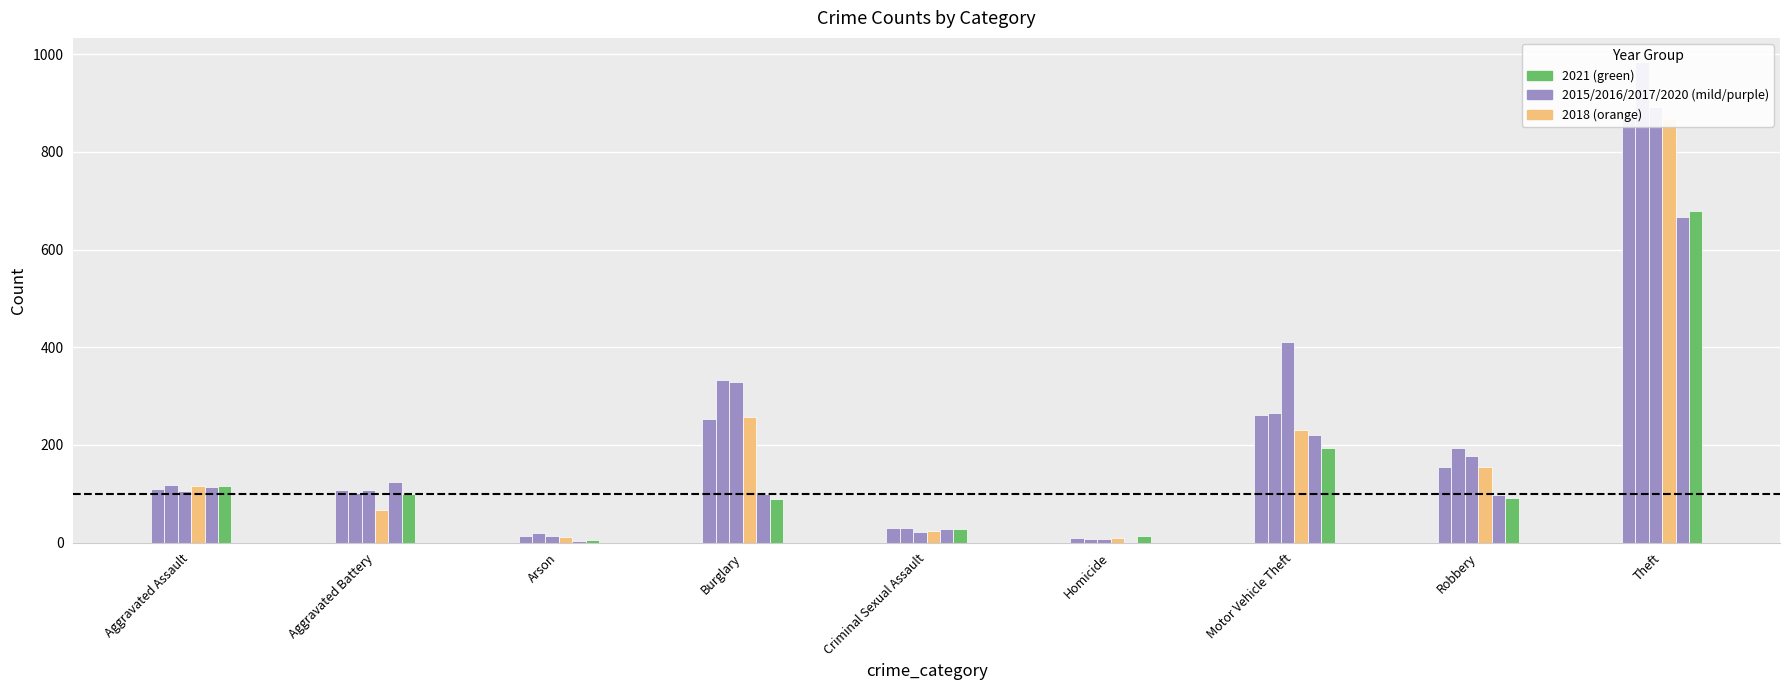

How many data points does each series have?

9